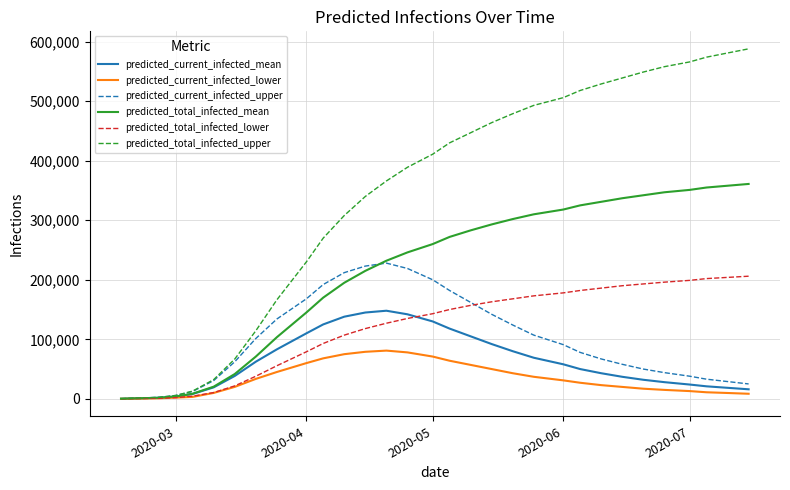

Which series has the largest range (max minus min)?

predicted_total_infected_upper